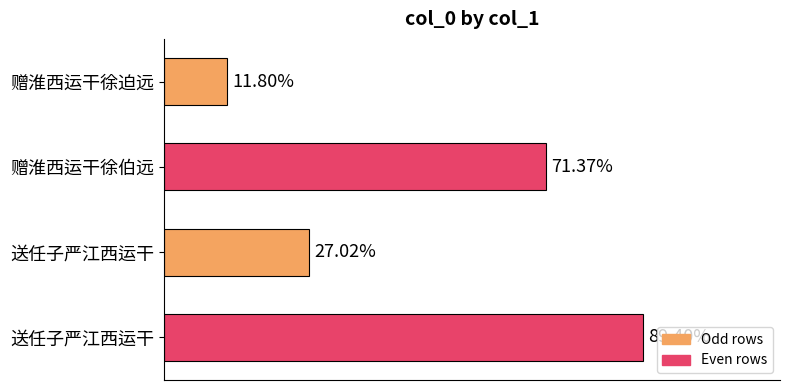

Are the bars horizontal?

Yes